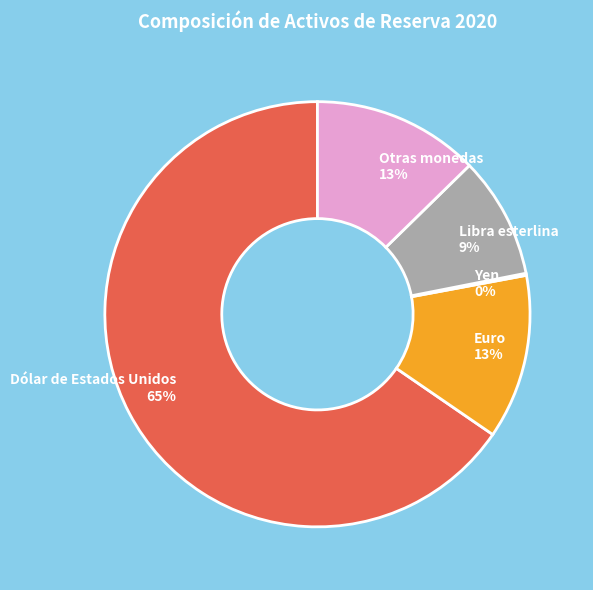

Is there any slice that represents more than half of the pie?

Yes